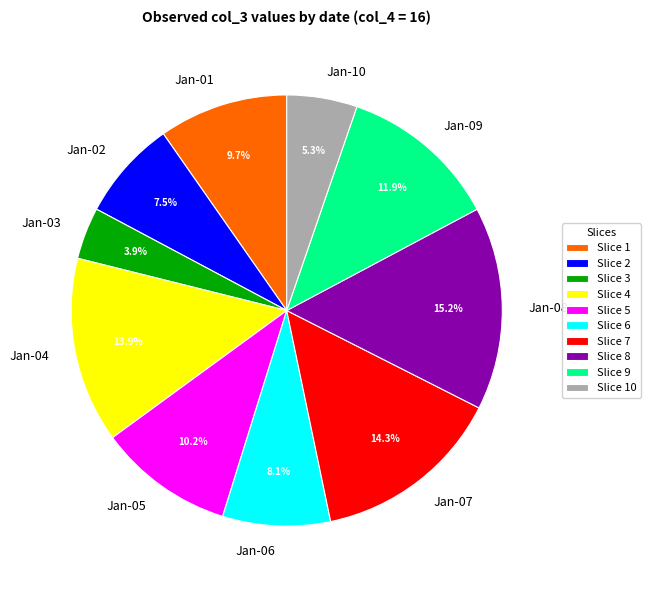

Is Jan-02 the majority of the pie?

No